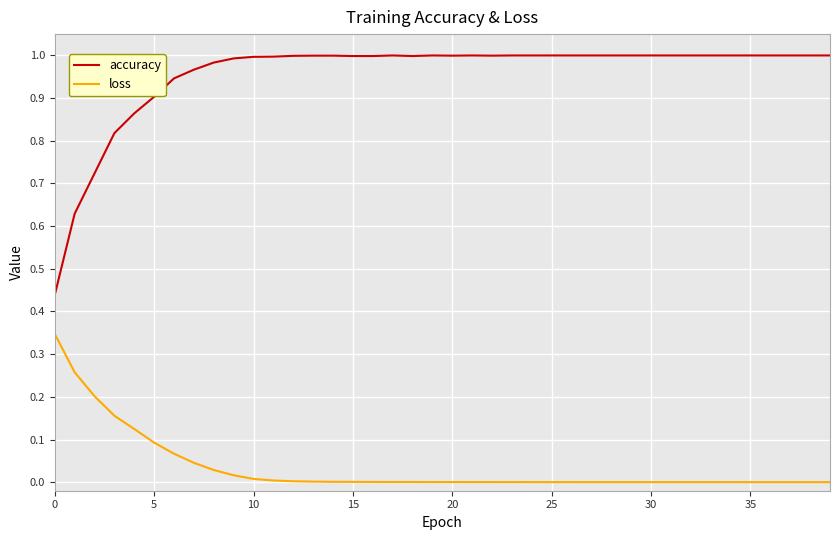

Which series has the largest total across all categories?

accuracy